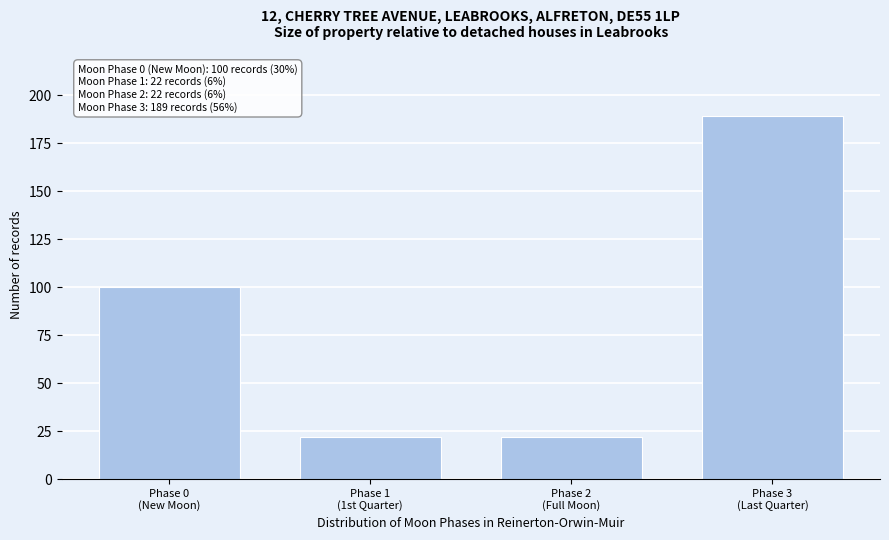

Reading right to left, extract all data points from this chart.

189	22	22	100